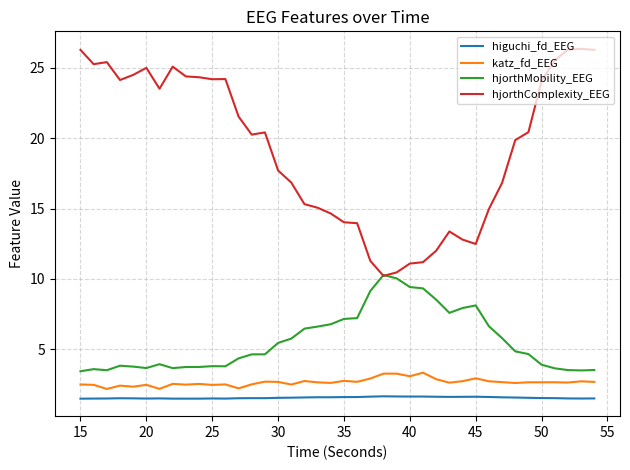

What is the smallest value displayed?

1.5